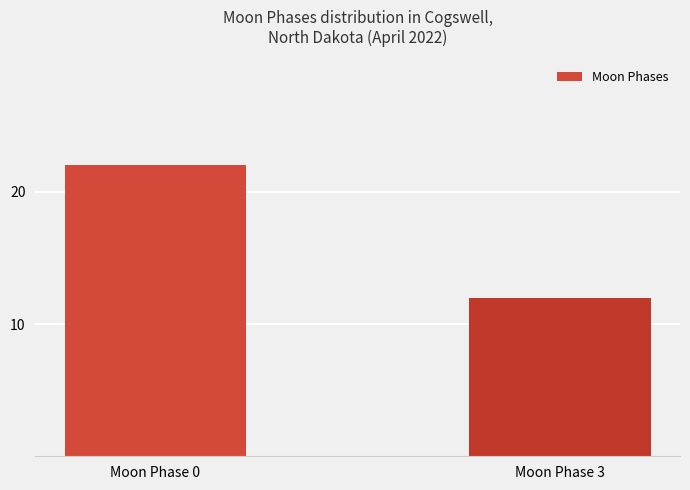

What is the ratio of the value at Moon Phase 0 to the value at Moon Phase 3?

1.8